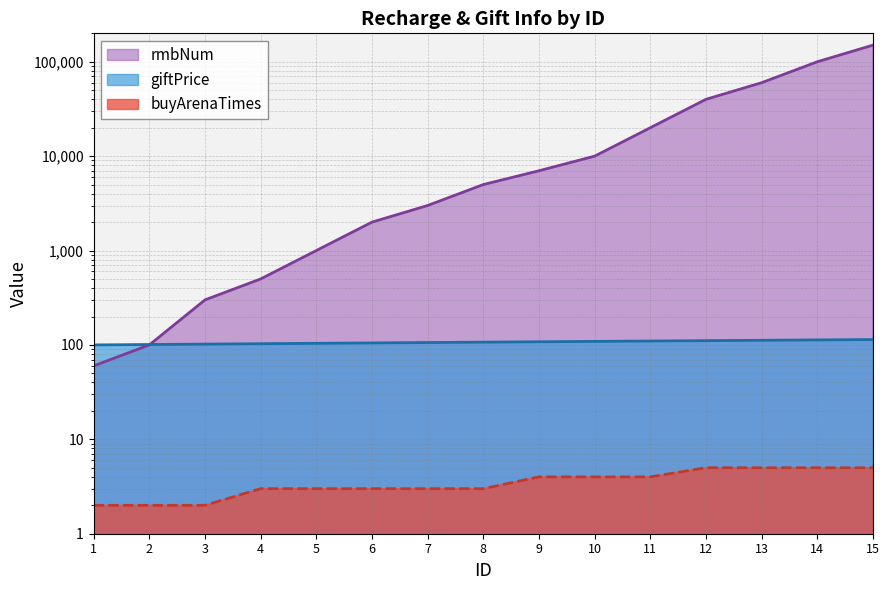

What is the value of the rmbNum point at the 2nd from the left?

100